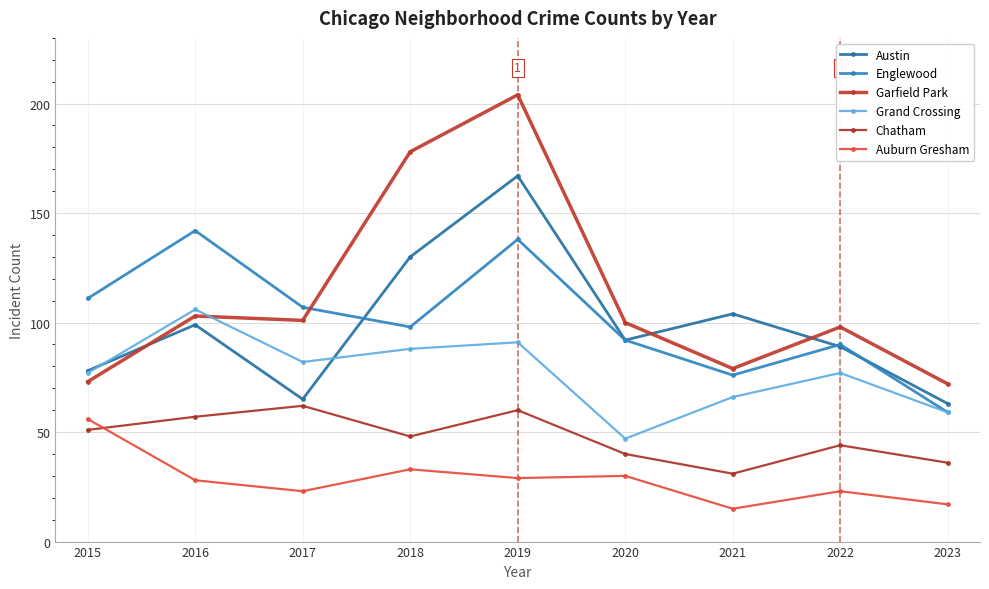

Is it true that Chatham equals 24 at 2018?

False